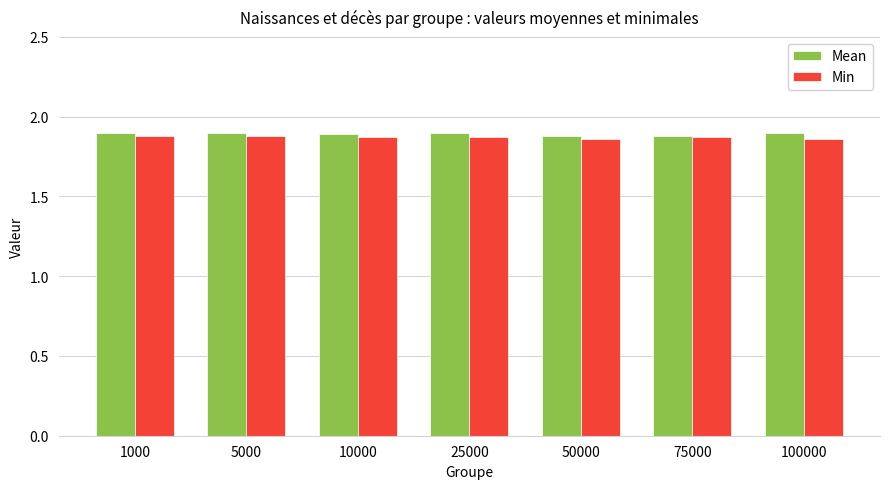

How many Min values are between 1 and 2?

7